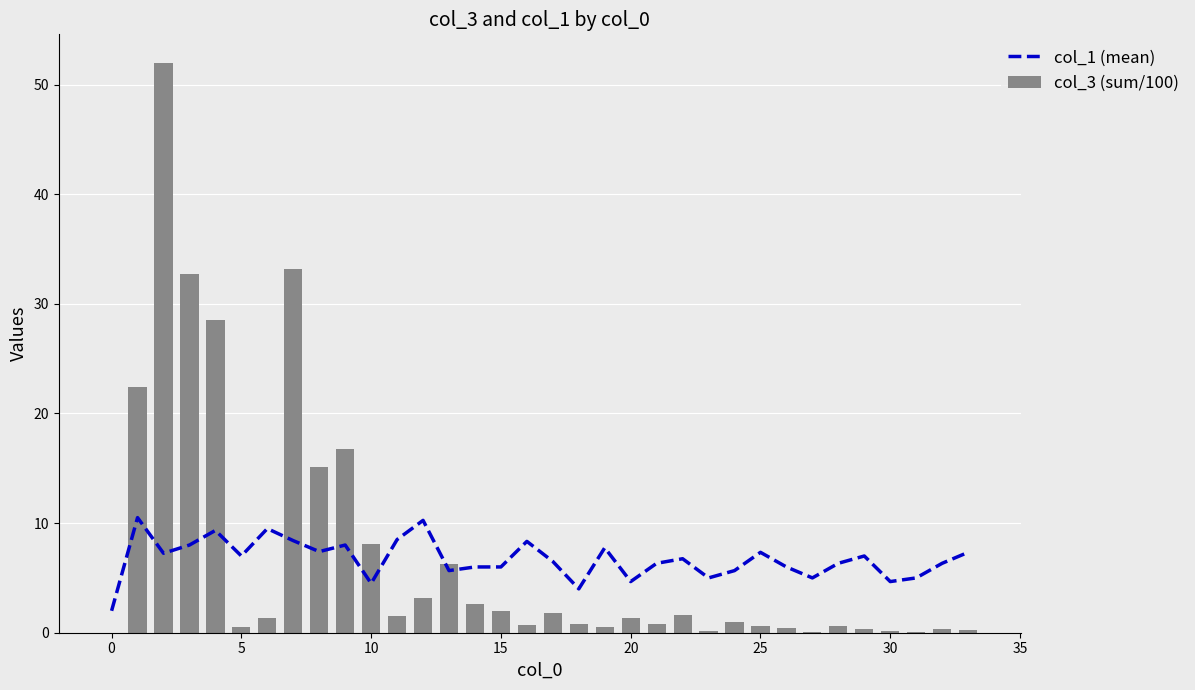

Reading right to left, transcribe all the data shown in this chart.

col_1 (mean): 7.3	6.3	5.0	4.7	7.0	6.3	5.0	6.0	7.3	5.7	5.0	6.8	6.3	4.7	7.8	4.0	6.5	8.3	6.0	6.0	5.7	10.2	8.5	4.5	8.0	7.4	8.4	9.5	7.0	9.3	8.0	7.2	10.5	2.0
col_3 (sum/100): 0.2	0.3	0.1	0.1	0.4	0.6	0.1	0.4	0.6	0.9	0.2	1.6	0.8	1.3	0.5	0.8	1.8	0.7	1.9	2.6	6.3	3.2	1.5	8.1	16.8	15.1	33.2	1.3	0.5	28.6	32.8	52.0	22.4	0.0